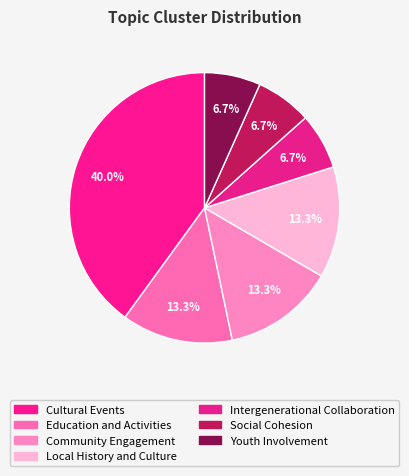

The Cultural Events slice represents 40% of the pie. True or false?

True